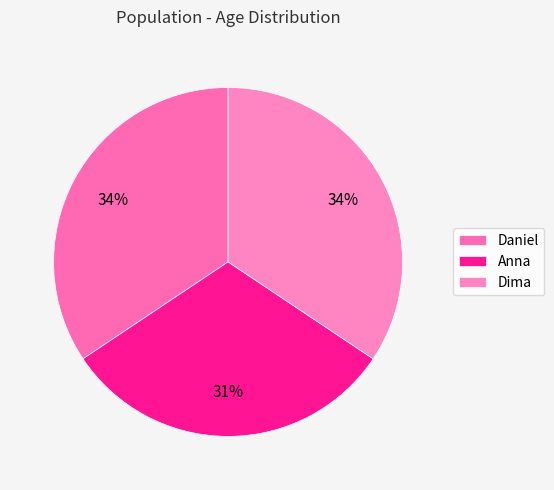

What percentage do Anna and Daniel together represent?

65.6%